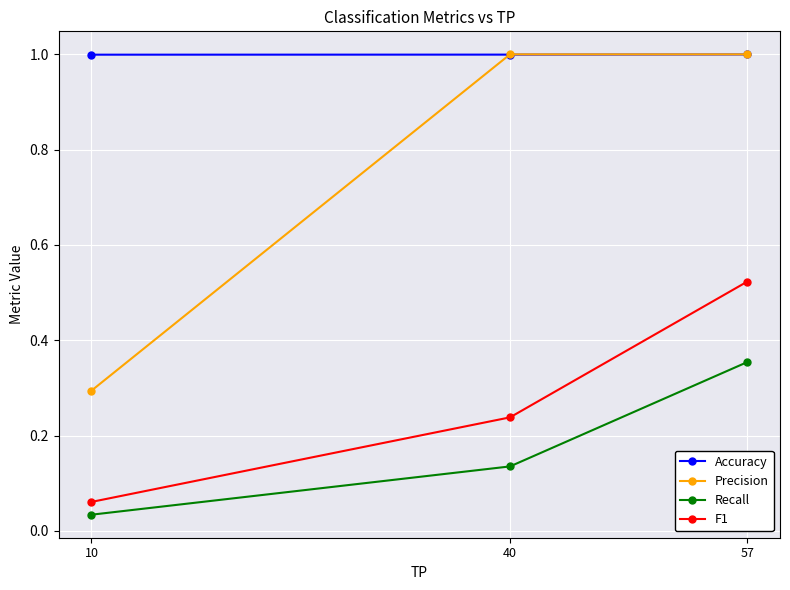

Which series has the widest spread of values?

Precision